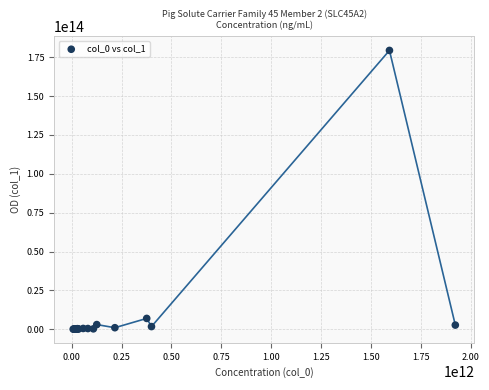

What Y value in the scatter plot is closest to 89695483242970?

6963433282919